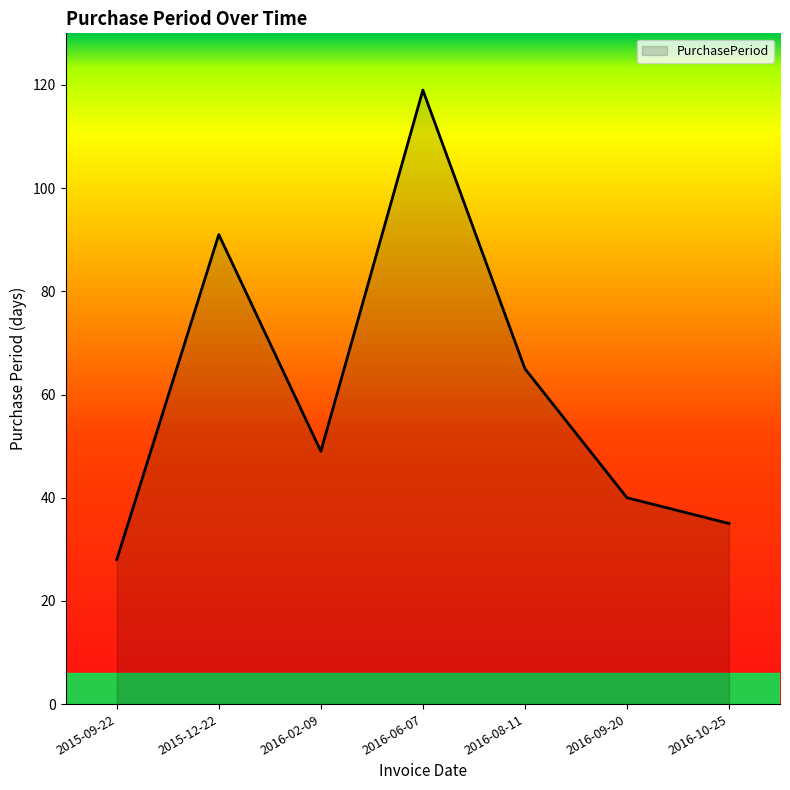

What position from the right is 2016-02-09?

5